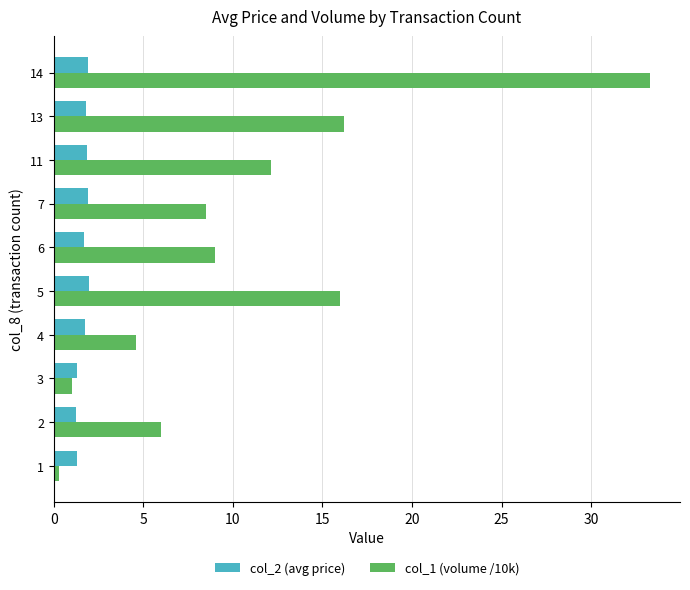

What is the lowest value of the col_2 (avg price) series?

1.2